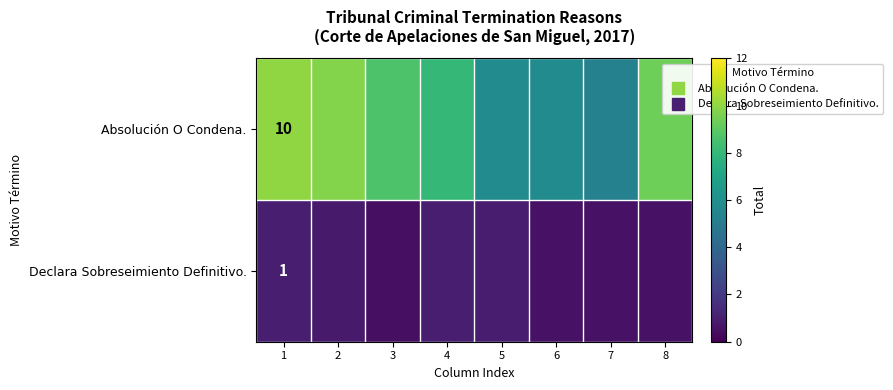

Where is Absolución O Condena. nearest to the value 7?

4